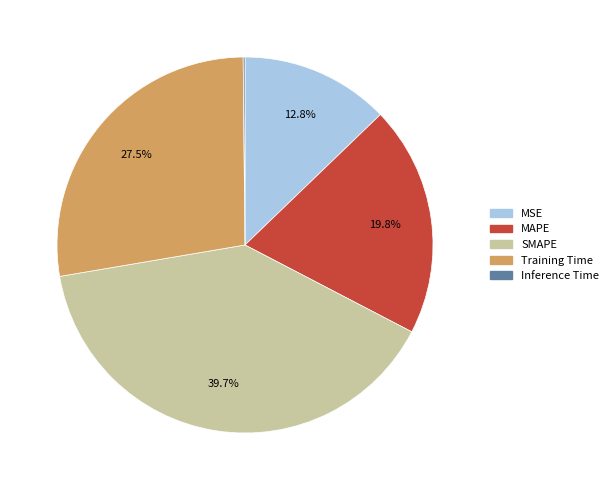

Does MAPE represent more than half of the total?

No